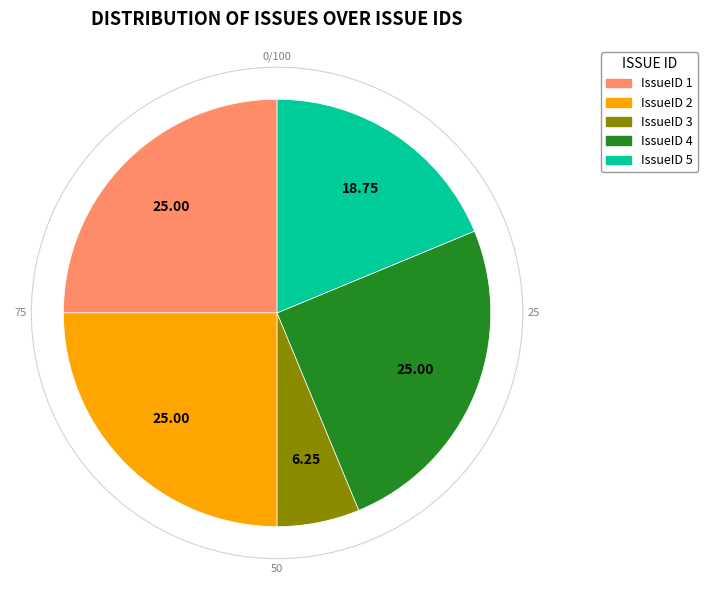

Which has a higher value, IssueID 4 or IssueID 5?

IssueID 4